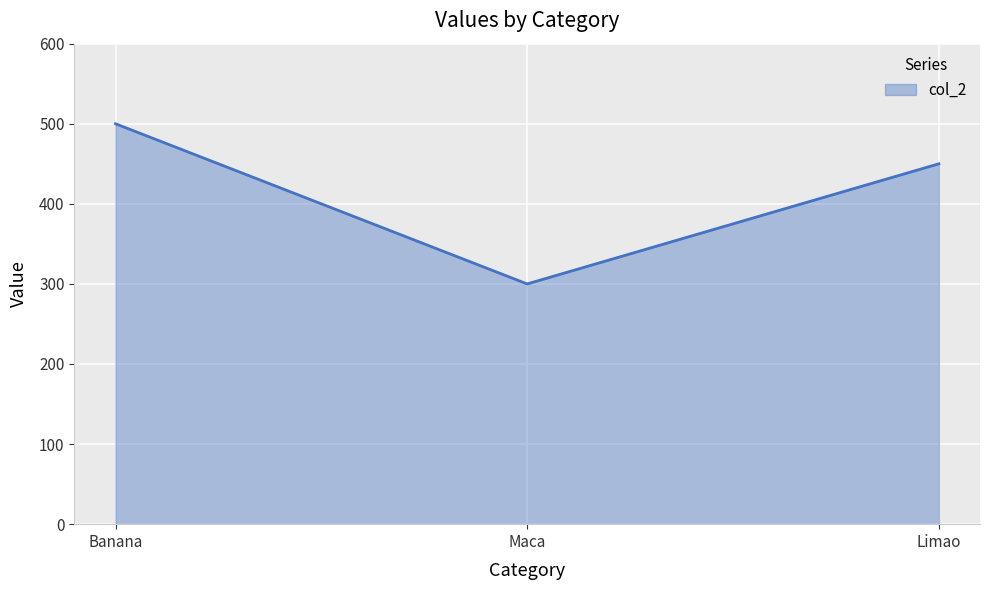

Read the value at Limao, to the nearest 5.

450